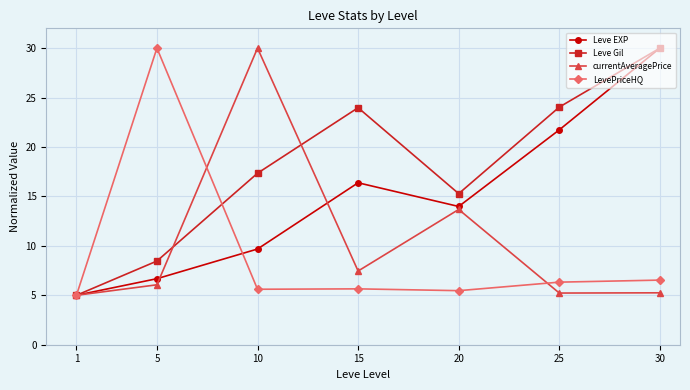

What is the sum of all currentAveragePrice values?

72.7